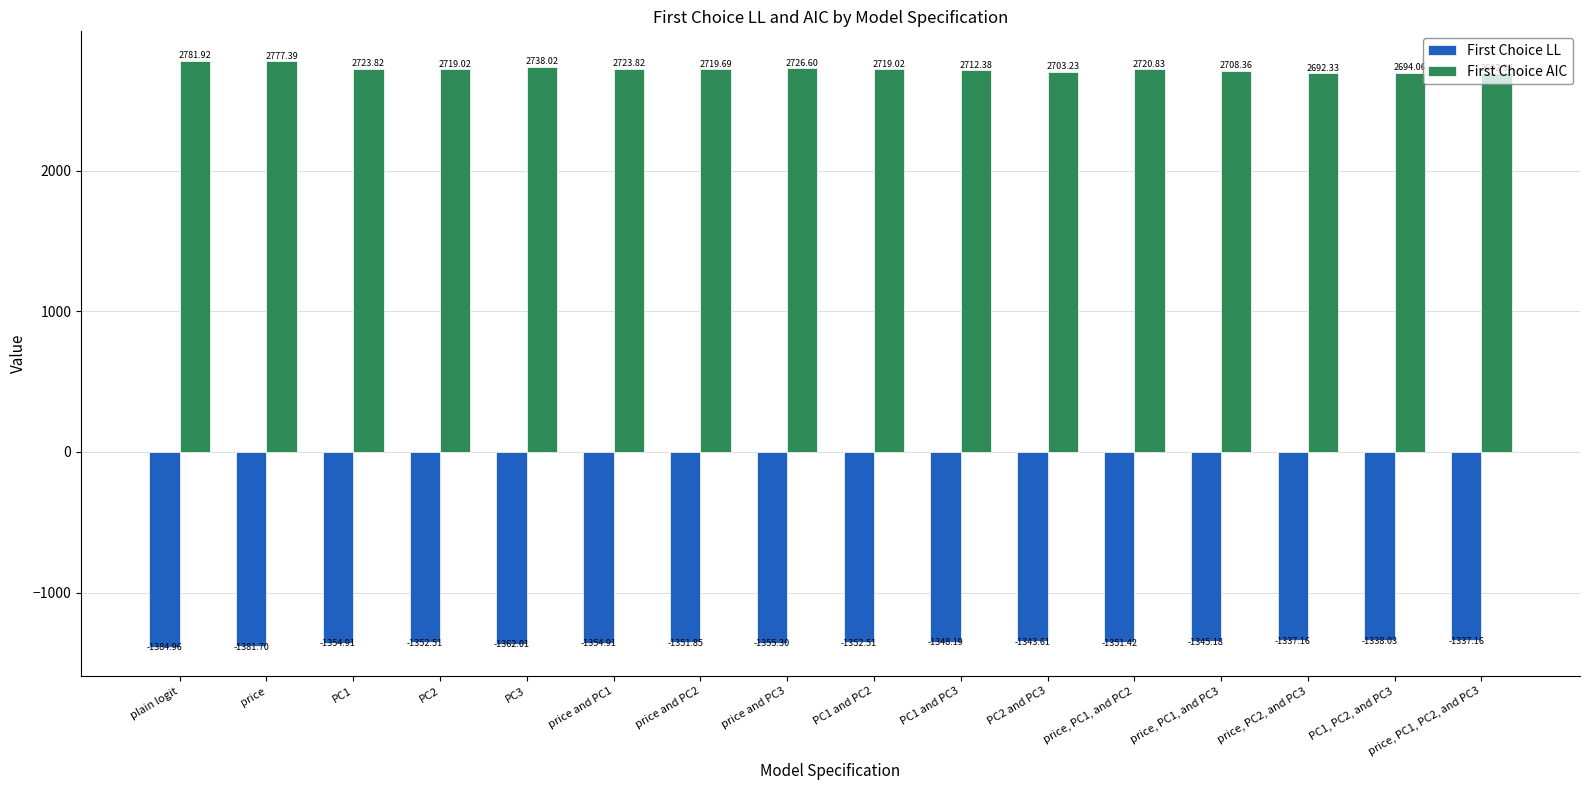

Reading right to left, what are all the values shown in this chart?

First Choice LL: price, PC1, PC2, and PC3=-1337.2	PC1, PC2, and PC3=-1338.0	price, PC2, and PC3=-1337.2	price, PC1, and PC3=-1345.2	price, PC1, and PC2=-1351.4	PC2 and PC3=-1343.6	PC1 and PC3=-1348.2	PC1 and PC2=-1352.5	price and PC3=-1355.3	price and PC2=-1351.8	price and PC1=-1354.9	PC3=-1362.0	PC2=-1352.5	PC1=-1354.9	price=-1381.7	plain logit=-1385.0
First Choice AIC: price, PC1, PC2, and PC3=2692.3	PC1, PC2, and PC3=2694.1	price, PC2, and PC3=2692.3	price, PC1, and PC3=2708.4	price, PC1, and PC2=2720.8	PC2 and PC3=2703.2	PC1 and PC3=2712.4	PC1 and PC2=2719.0	price and PC3=2726.6	price and PC2=2719.7	price and PC1=2723.8	PC3=2738.0	PC2=2719.0	PC1=2723.8	price=2777.4	plain logit=2781.9